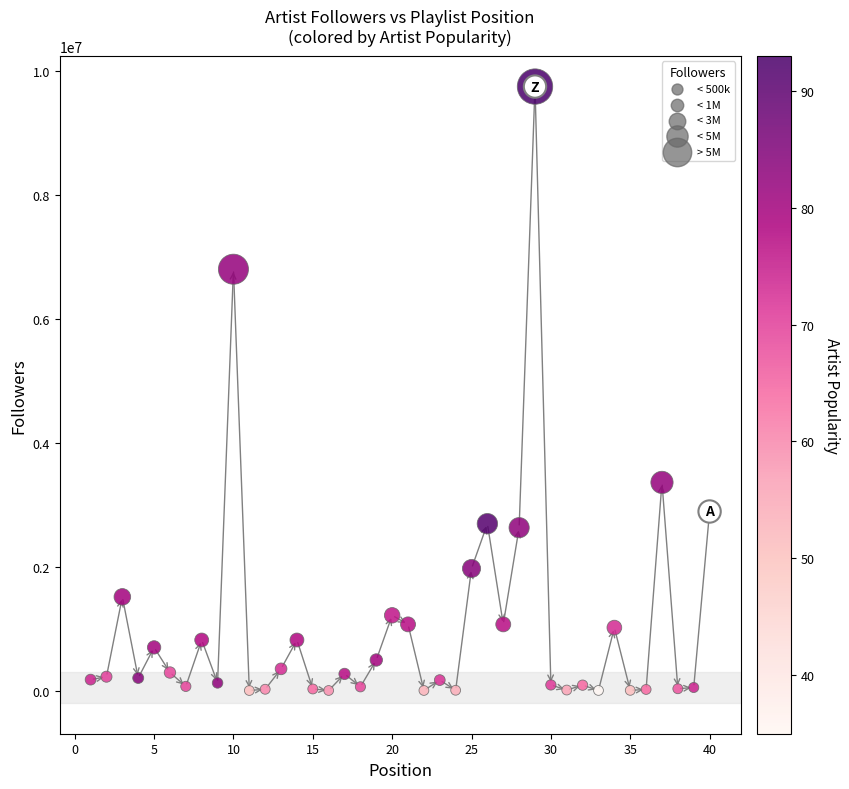

What is the range of X values (max minus min)?

39